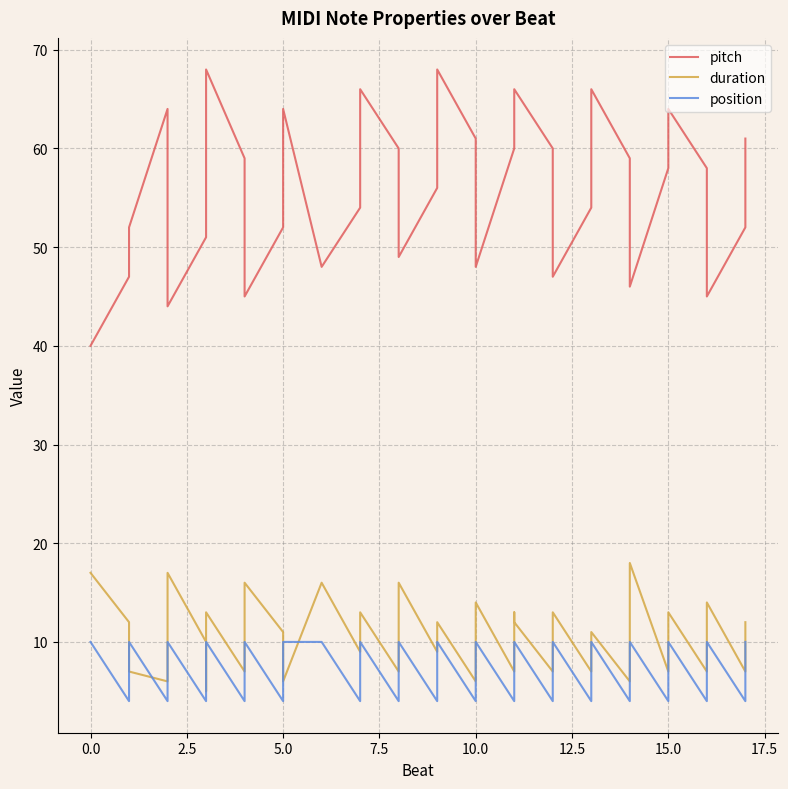

What is the difference between the maximum and minimum values in the position series?

6